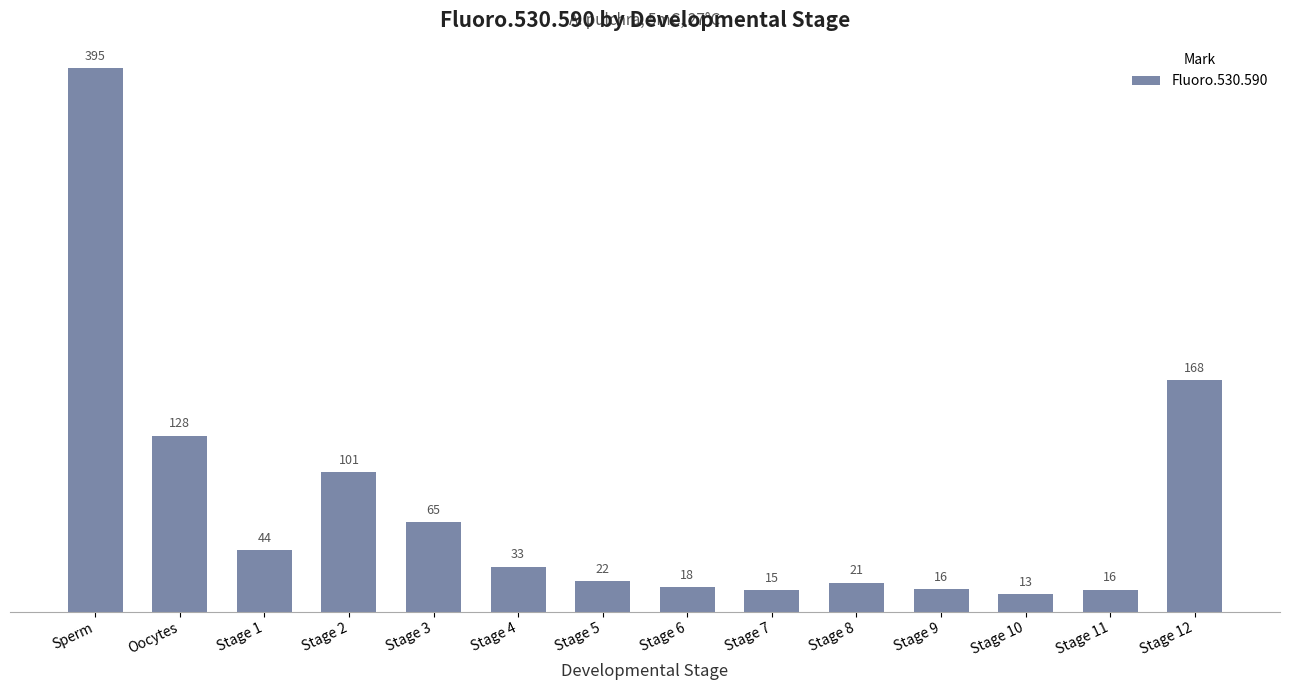

What is the maximum value shown in the chart?

394.7